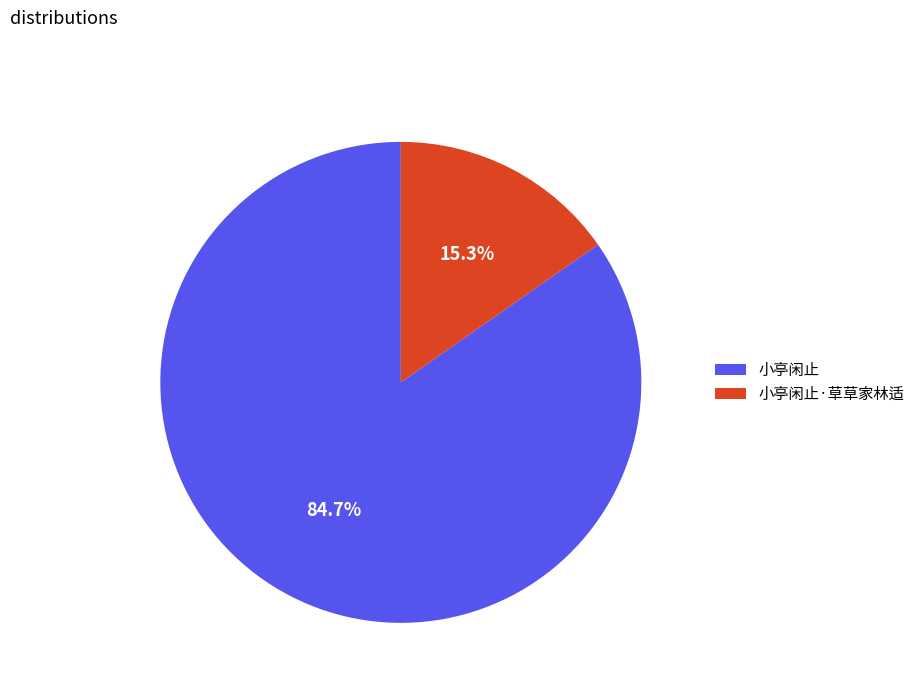

To the nearest percent, what is the difference between the 小亭闲止 and 小亭闲止·草草家林适 slice percentages?

69%